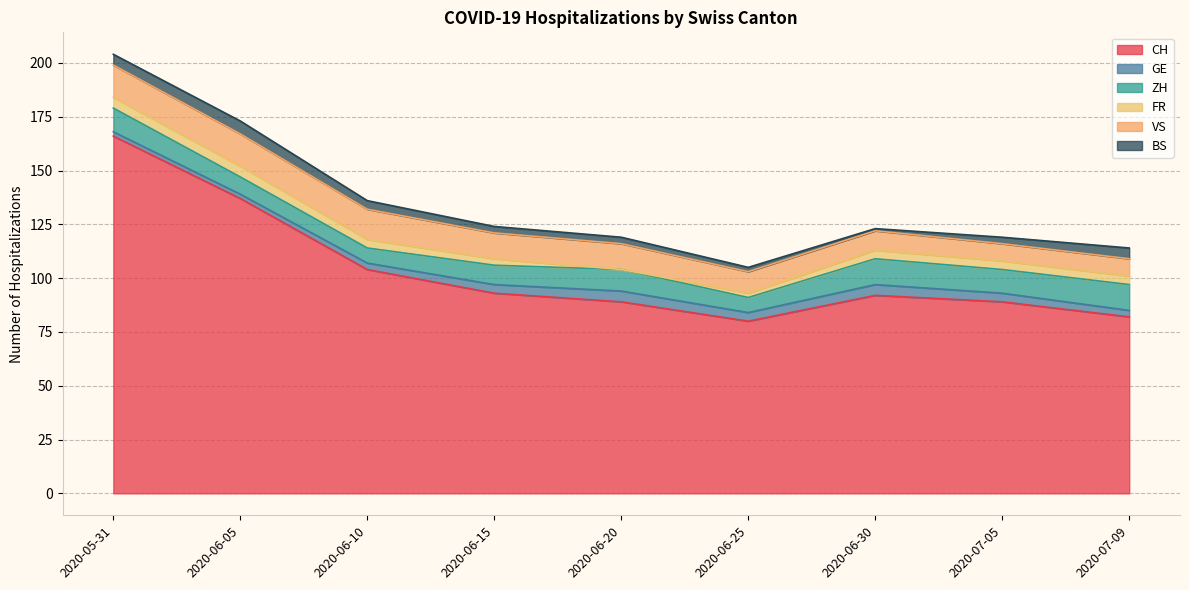

Count the GE values in the range 3 to 4.

5